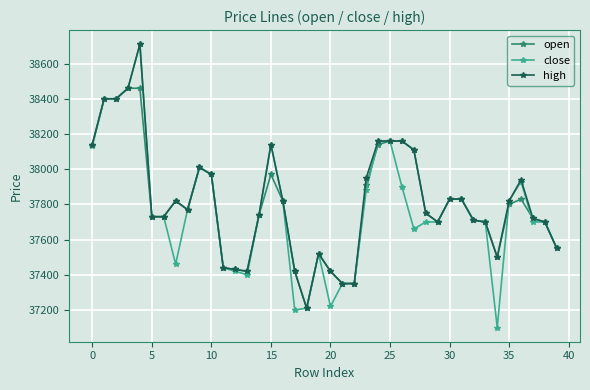

Which series has the widest spread of values?

close